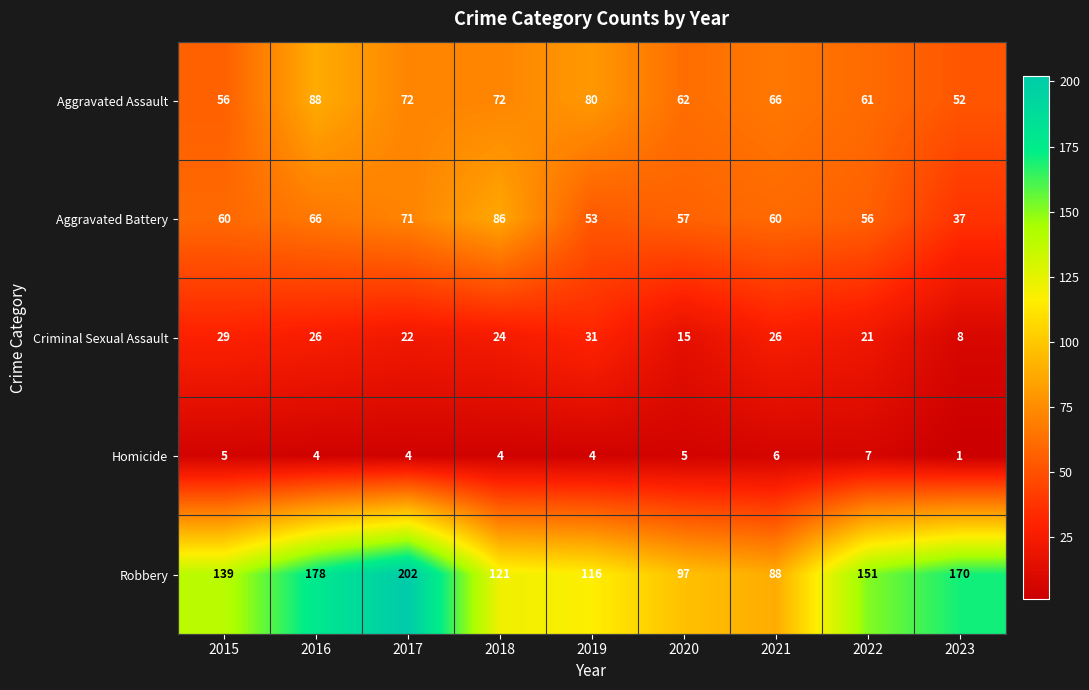

The value of Aggravated Battery at 2016 is 27. True or false?

False